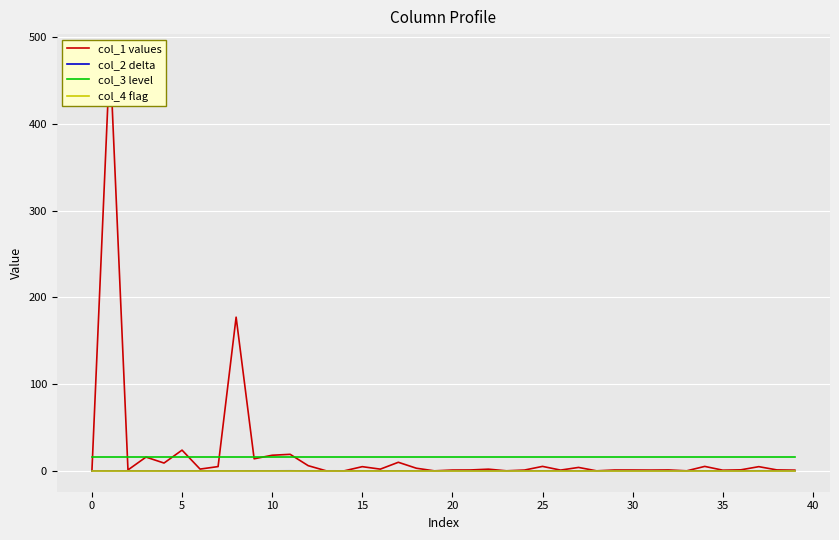

How many values in the col_2 delta series exceed 0?

17